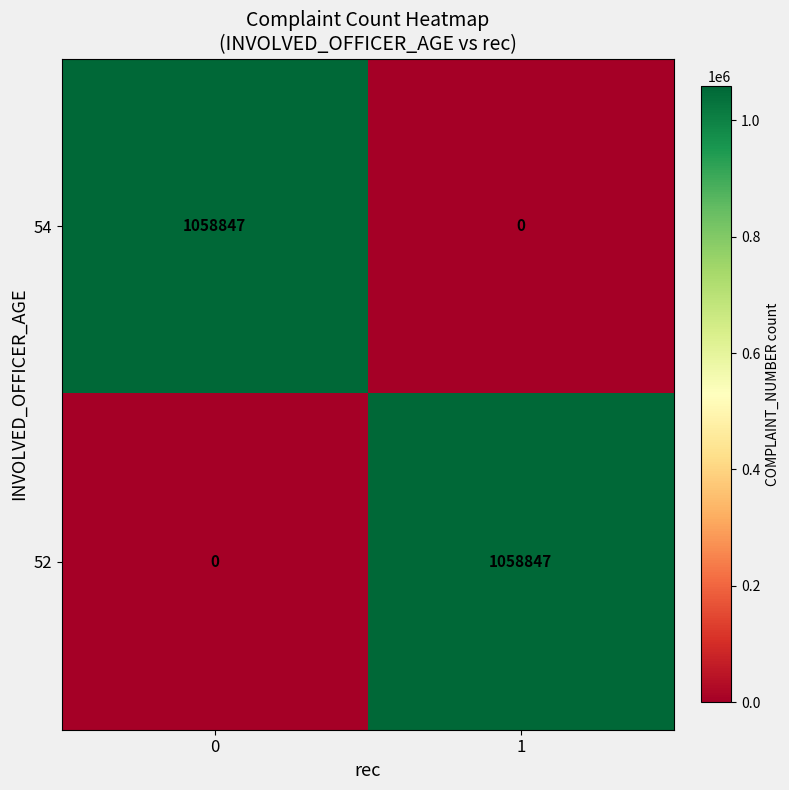

Rank the series at 0 from highest to lowest value.

54, 52